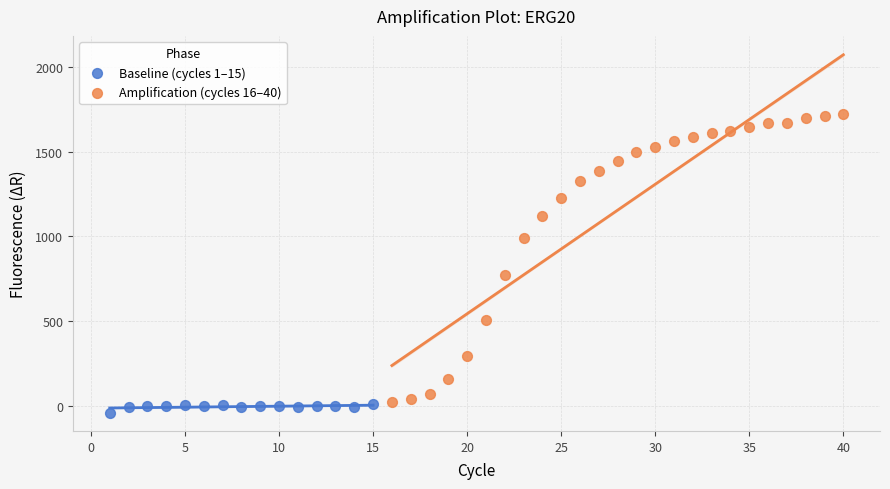

Which series contains the highest Y value?

Amplification (cycles 16–40)